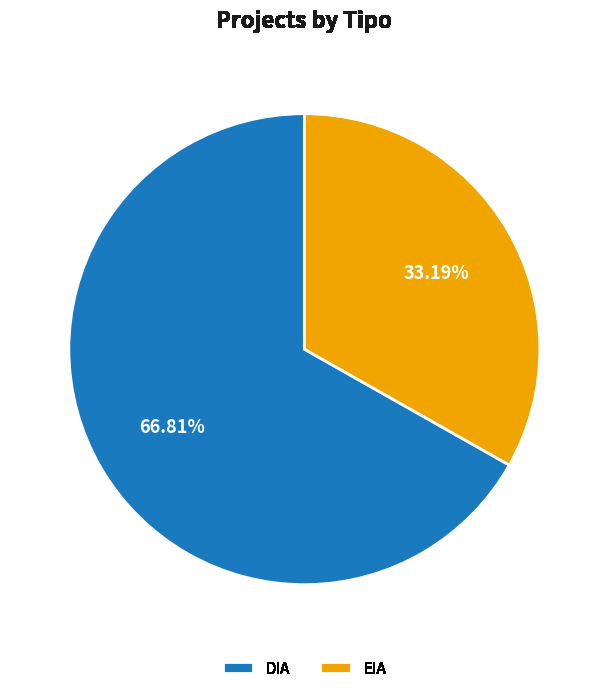

What is the largest slice in the pie chart?

DIA